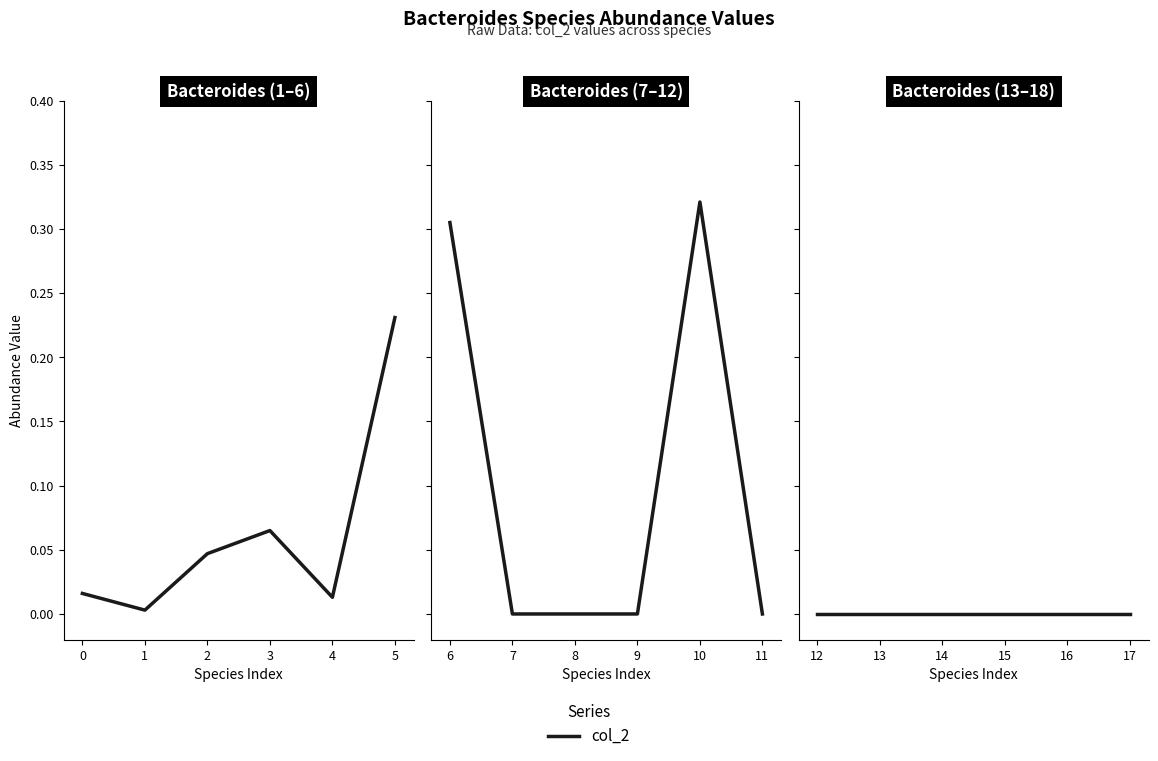

Reading left to right, list all the values displayed in this chart.

0.0	0.0	0.0	0.1	0.0	0.2	0.3	0.0	0.0	0.0	0.3	0.0	0.0	0.0	0.0	0.0	0.0	0.0